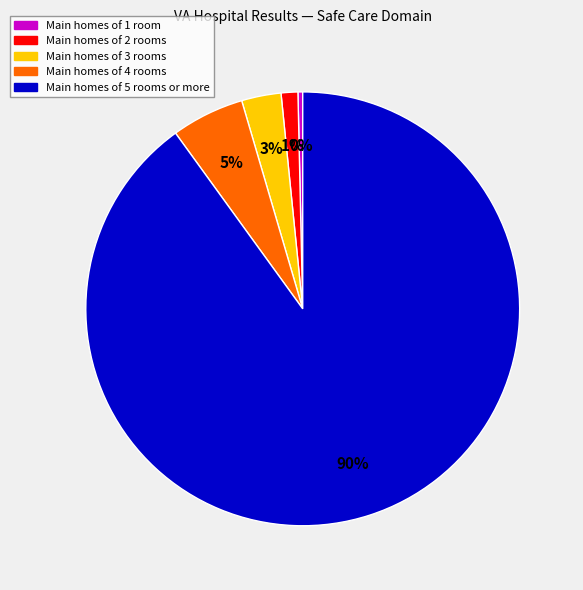

To the nearest percent, what is the average slice percentage?

20%